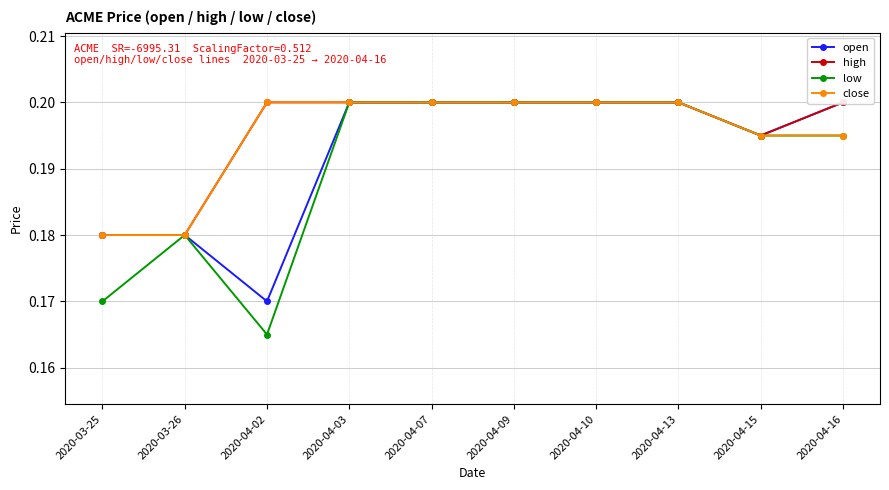

At which label does high reach its peak?

2020-04-02